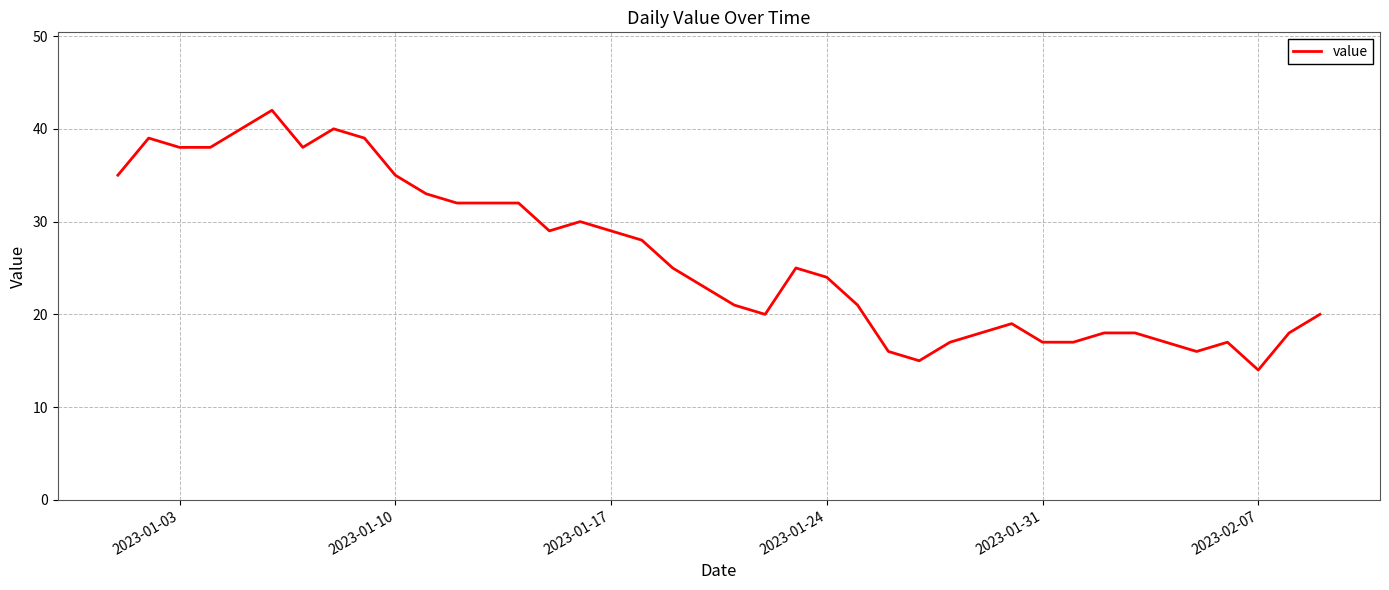

Does the chart display data point markers on the line(s)?

No